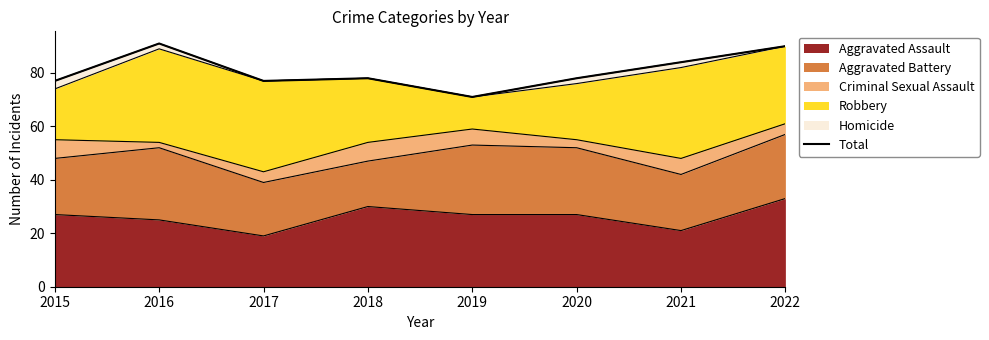

What is the value of the 1st point from the left?

77